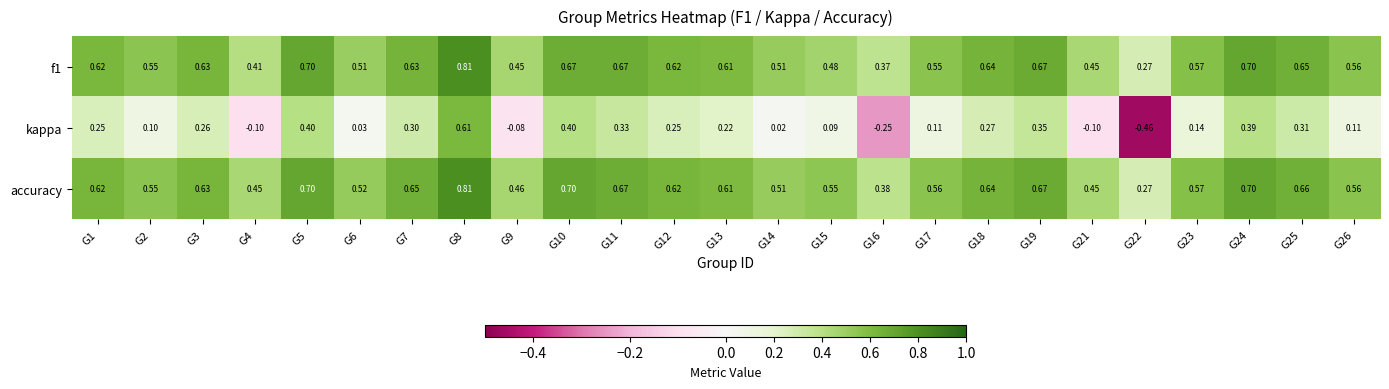

Which series changed the most between G4 and G8?

kappa